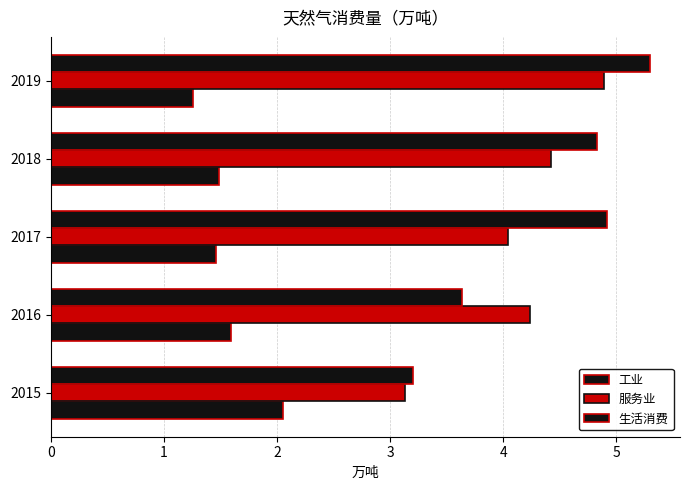

What is the average value of the 服务业 series?

4.1